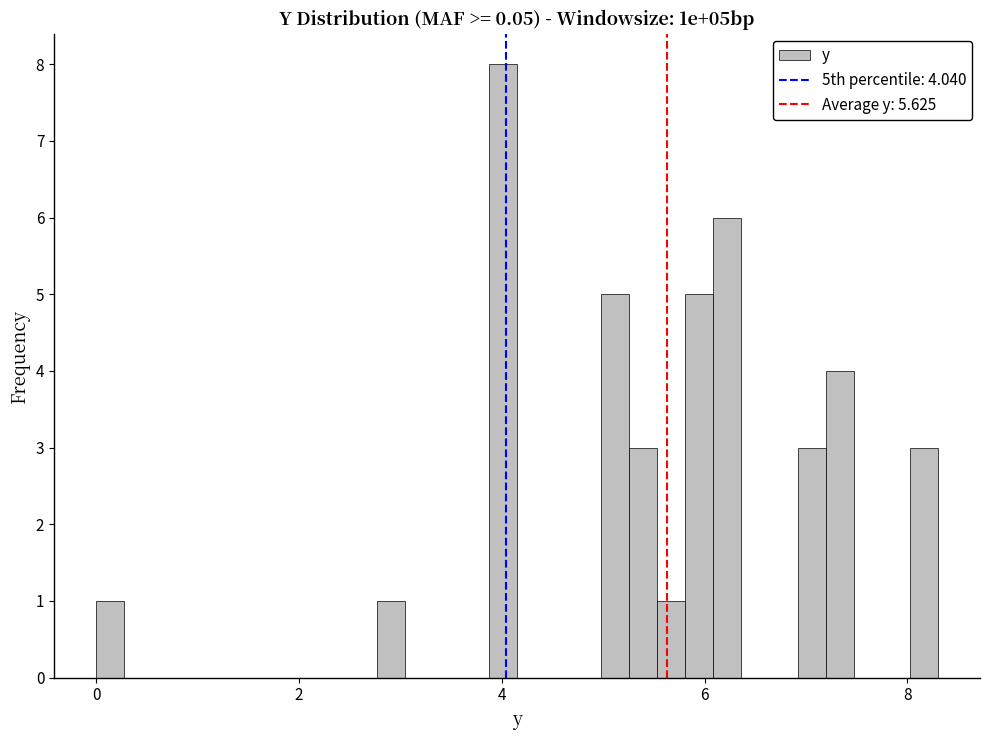

Read against the x-axis, roughly where is the centre of the tallest bar?

4.0